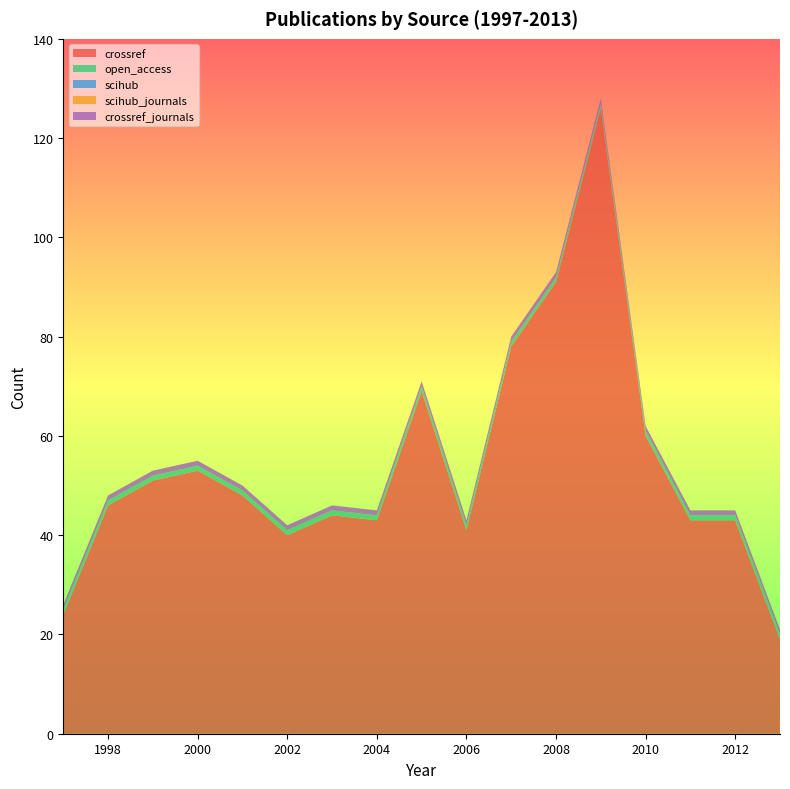

Reading left to right, extract all data points from this chart.

crossref: 1997=24	1998=46	1999=51	2000=53	2001=48	2002=40	2003=44	2004=43	2005=69	2006=41	2007=78	2008=91	2009=126	2010=60	2011=43	2012=43	2013=19
open_access: 1997=1	1998=1	1999=1	2000=1	2001=1	2002=1	2003=1	2004=1	2005=1	2006=1	2007=1	2008=1	2009=1	2010=1	2011=1	2012=1	2013=1
scihub: 1997=0	1998=0	1999=0	2000=0	2001=0	2002=0	2003=0	2004=0	2005=0	2006=0	2007=0	2008=0	2009=0	2010=0	2011=0	2012=0	2013=0
scihub_journals: 1997=0	1998=0	1999=0	2000=0	2001=0	2002=0	2003=0	2004=0	2005=0	2006=0	2007=0	2008=0	2009=0	2010=0	2011=0	2012=0	2013=0
crossref_journals: 1997=1	1998=1	1999=1	2000=1	2001=1	2002=1	2003=1	2004=1	2005=1	2006=1	2007=1	2008=1	2009=1	2010=1	2011=1	2012=1	2013=1